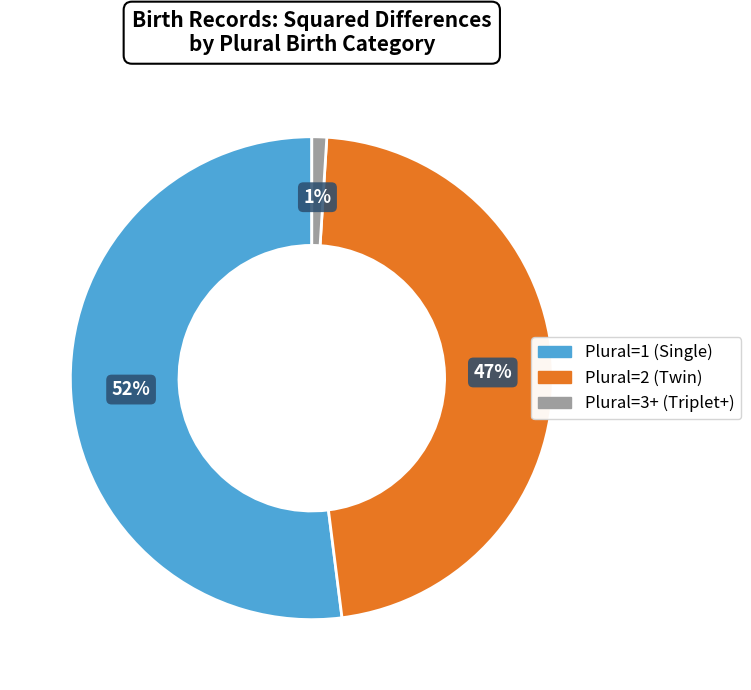

What percentage is the Plural=1 (Single) slice, to the nearest percent?

52%